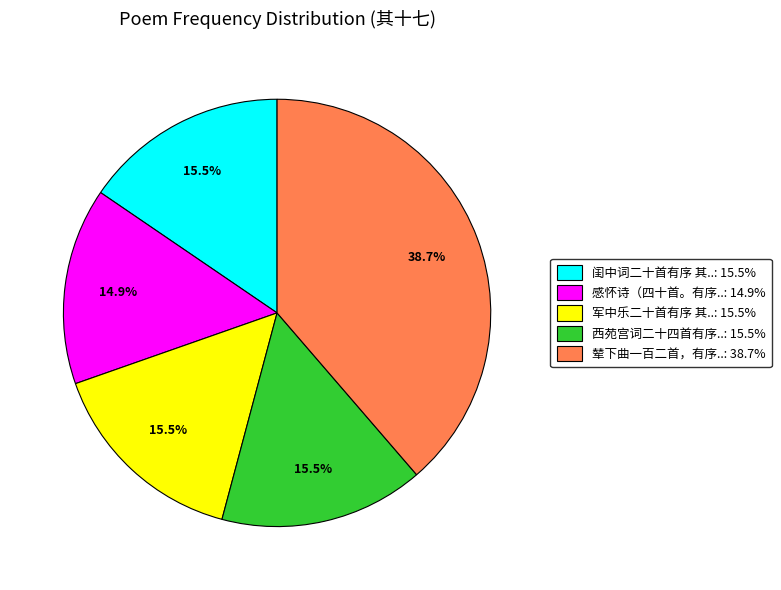

To the nearest percent, what is the average slice percentage?

20%